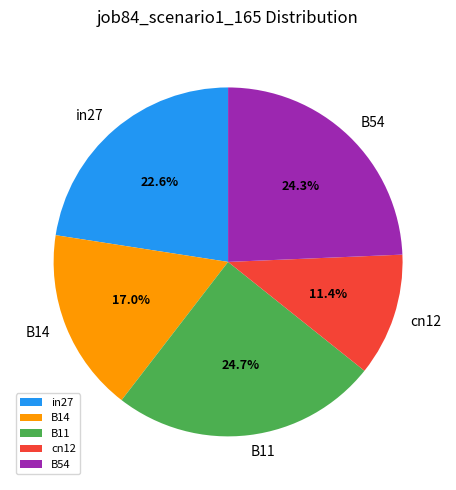

How many segments does this pie chart have?

5